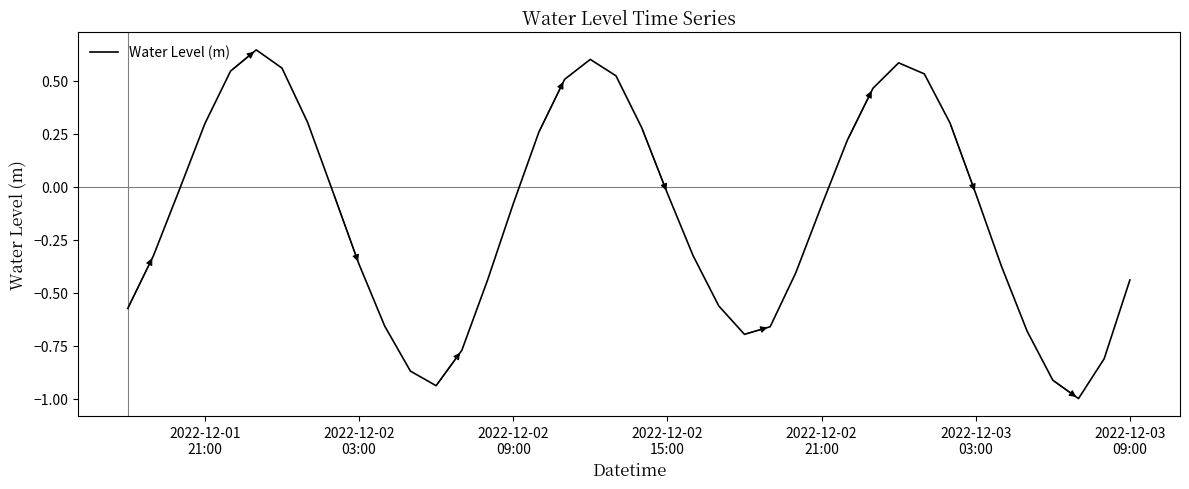

How many values are above zero?

15